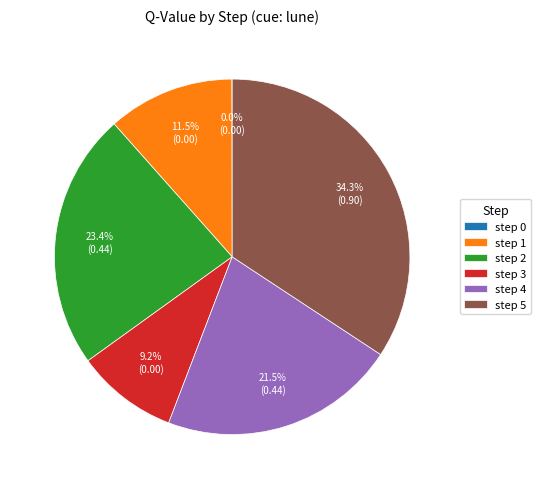

Is there any slice that represents more than half of the pie?

No